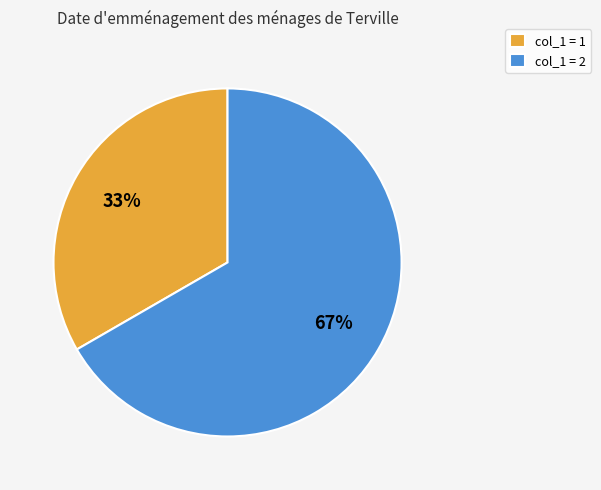

The col_1 = 2 slice represents 67% of the pie. True or false?

True